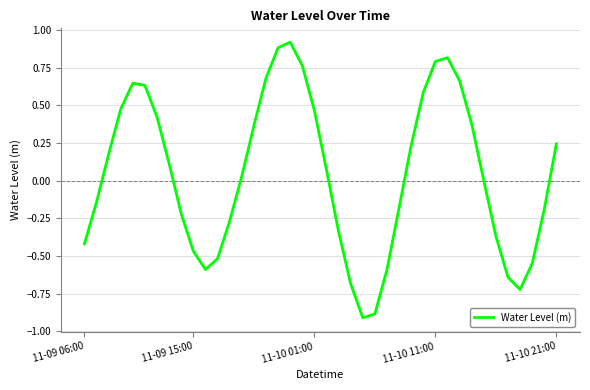

What is the greatest value displayed?

0.9